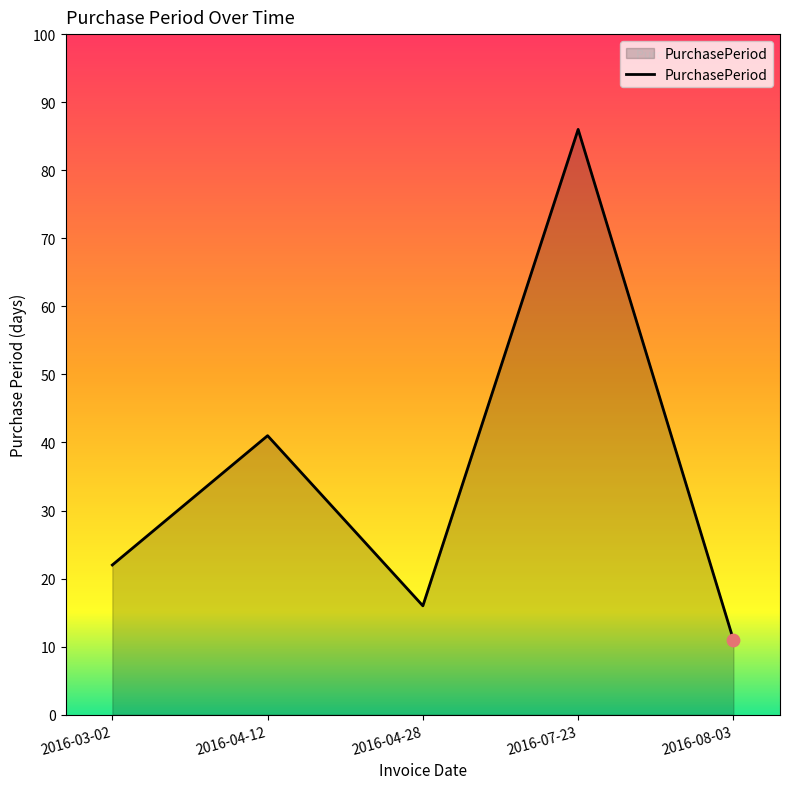

What is the change in value from 2016-04-12 to 2016-08-03?

-30